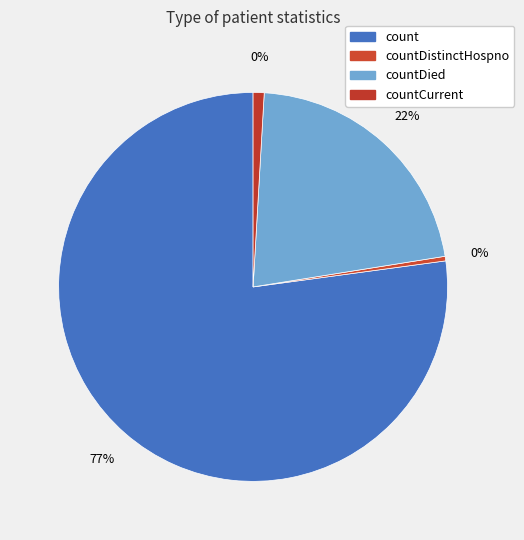

To the nearest percent, what is the combined percentage of countCurrent and countDied?

22%